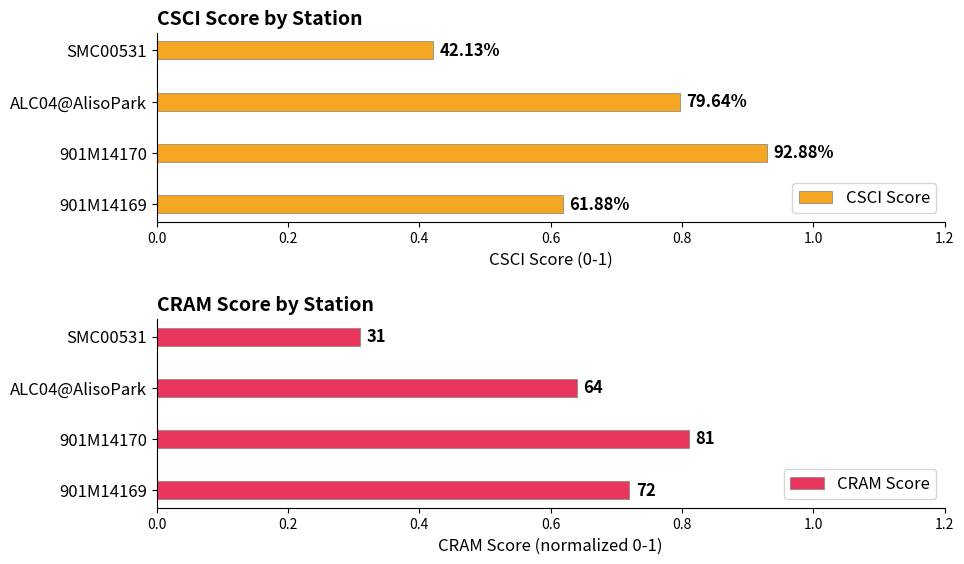

What is the maximum value shown in the chart?

0.9